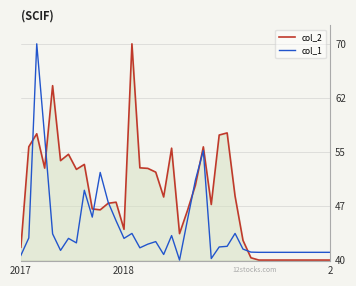

In col_1, how many points are higher than both neighbors (excluding endpoints)?

9